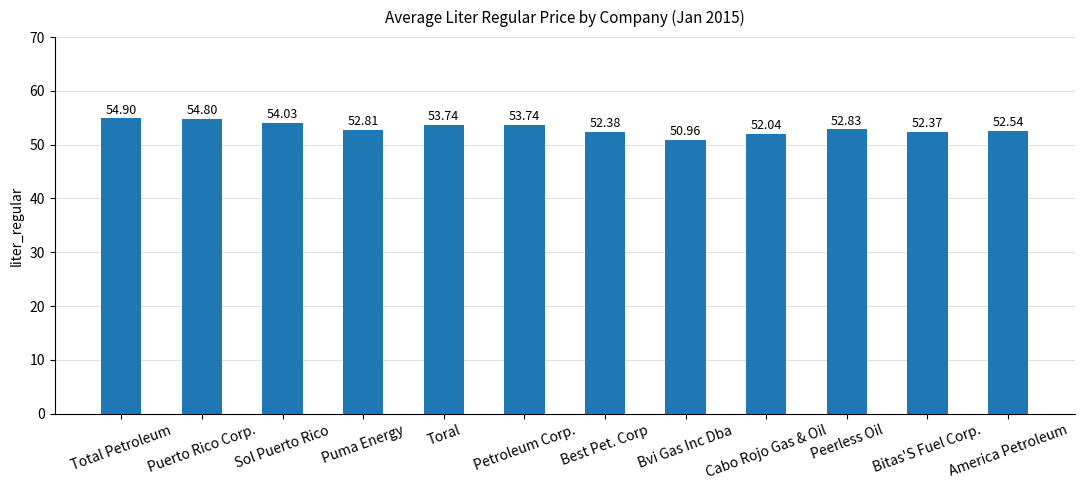

Are the bars horizontal?

No